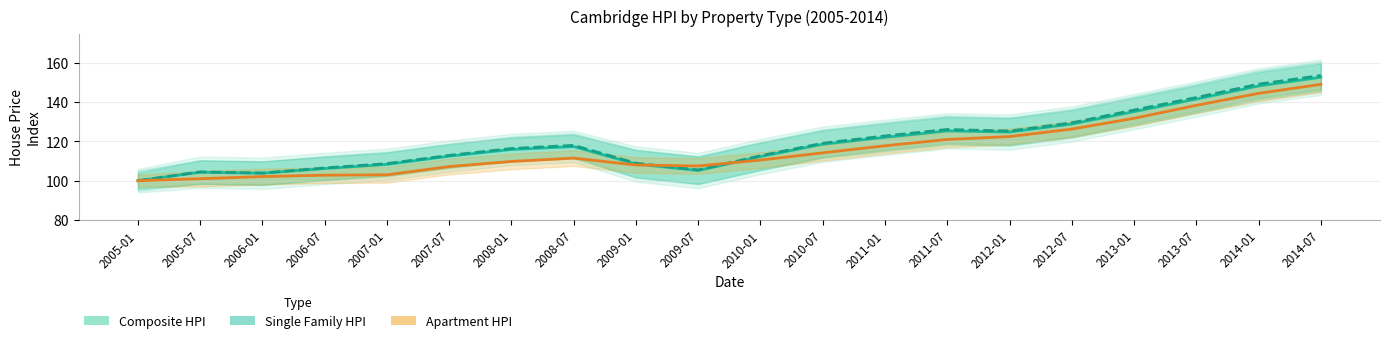

How many data points in Composite HPI are above 117?

10